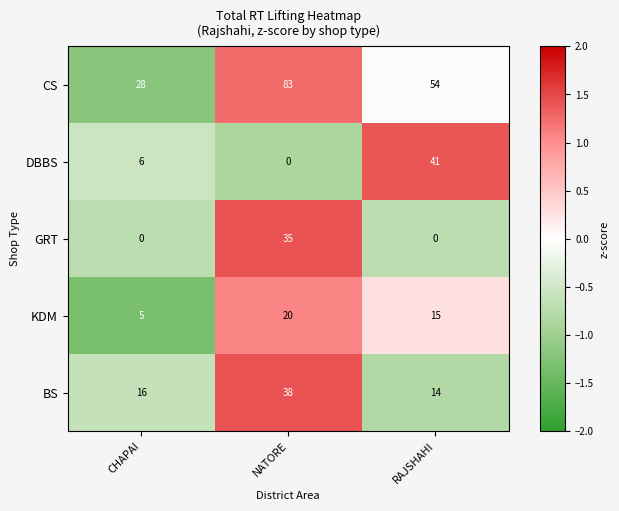

What is the total value across all series at RAJSHAHI?

124